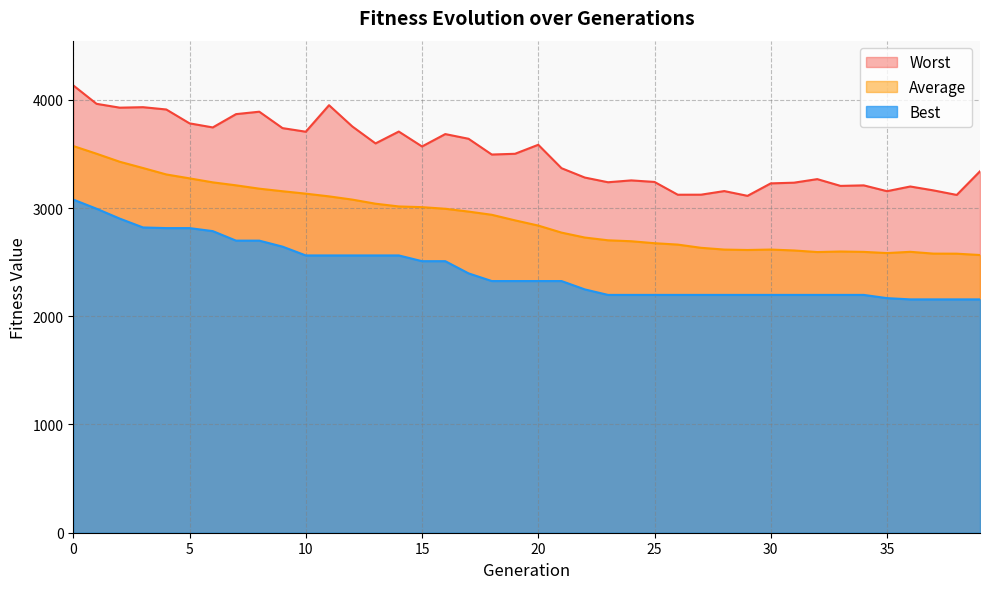

True or false: Average and Worst intersect in this chart.

False